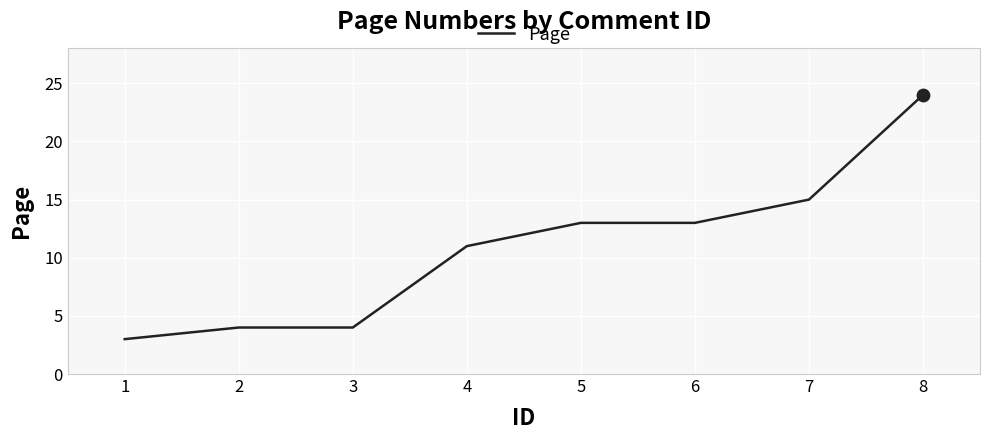

What is the change in value from 1 to 6?

+10